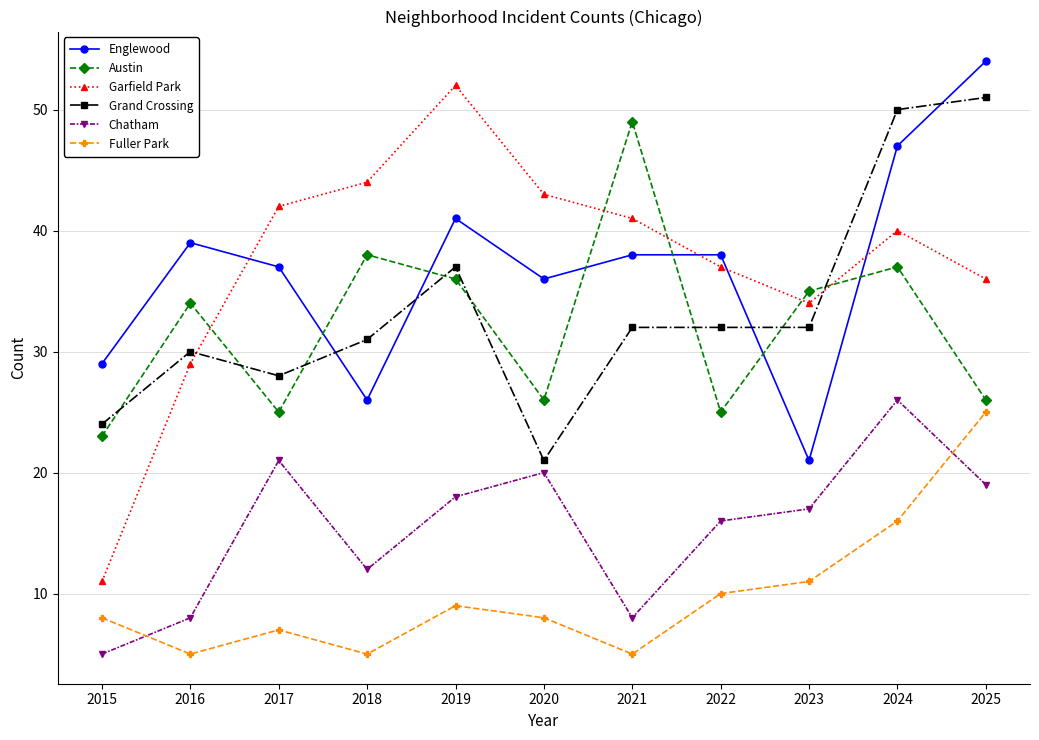

True or false: Chatham and Austin cross at least once.

False